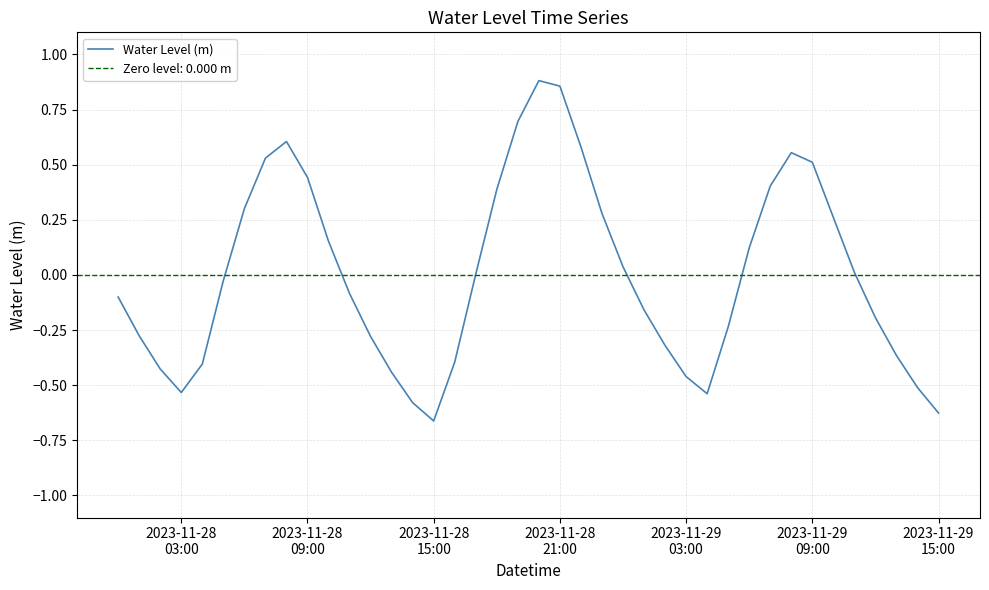

How many interior local peaks (higher than both neighbors) does the data have?

3